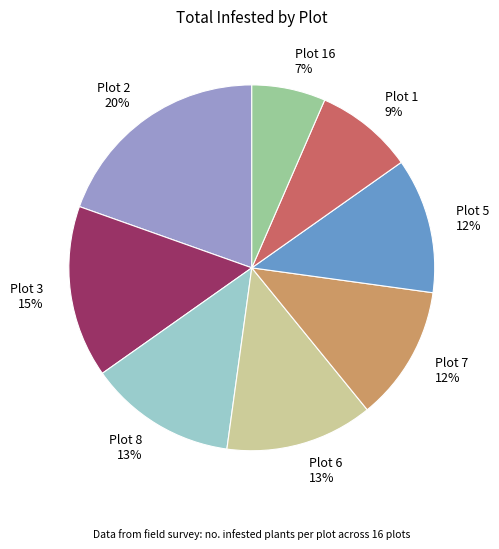

To the nearest percent, what percentage of the pie is Plot 8 13%?

13%